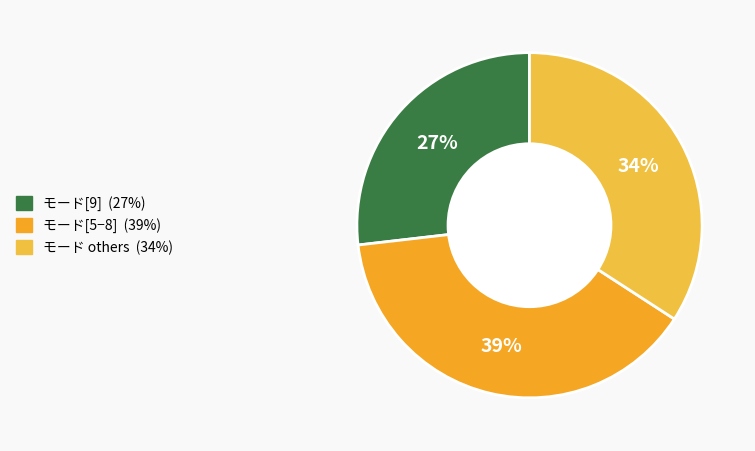

How many segments does this pie chart have?

3